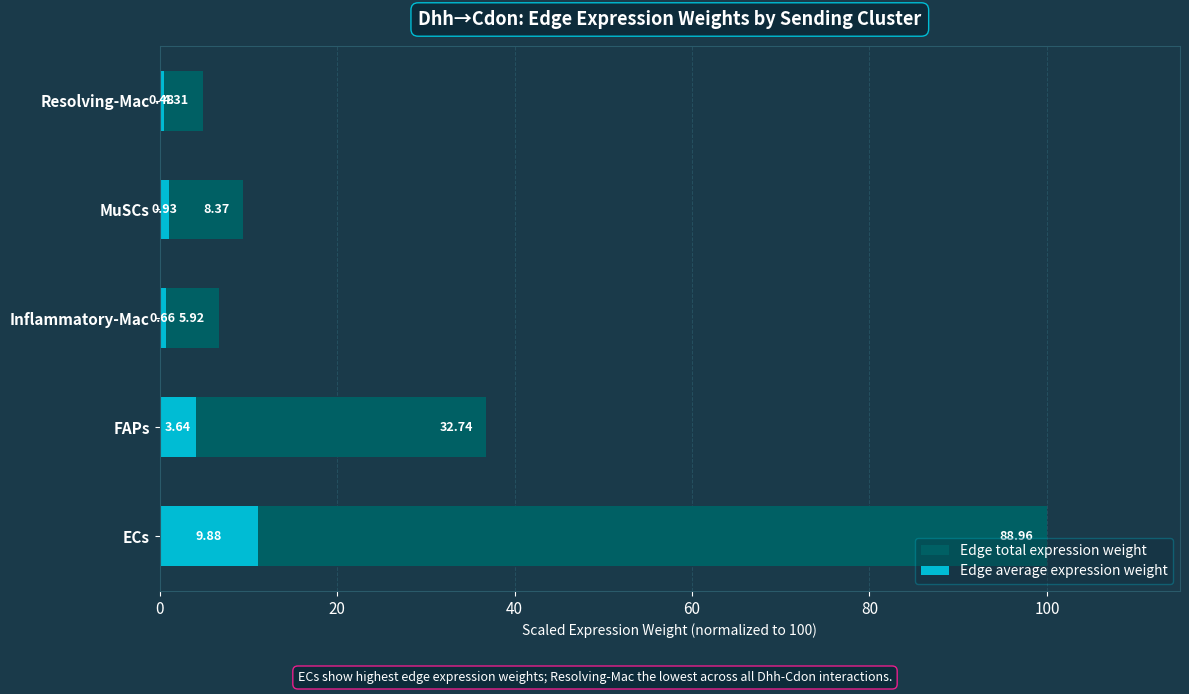

At Inflammatory-Mac, list the series in order from smallest to largest.

Edge average expression weight, Edge total expression weight